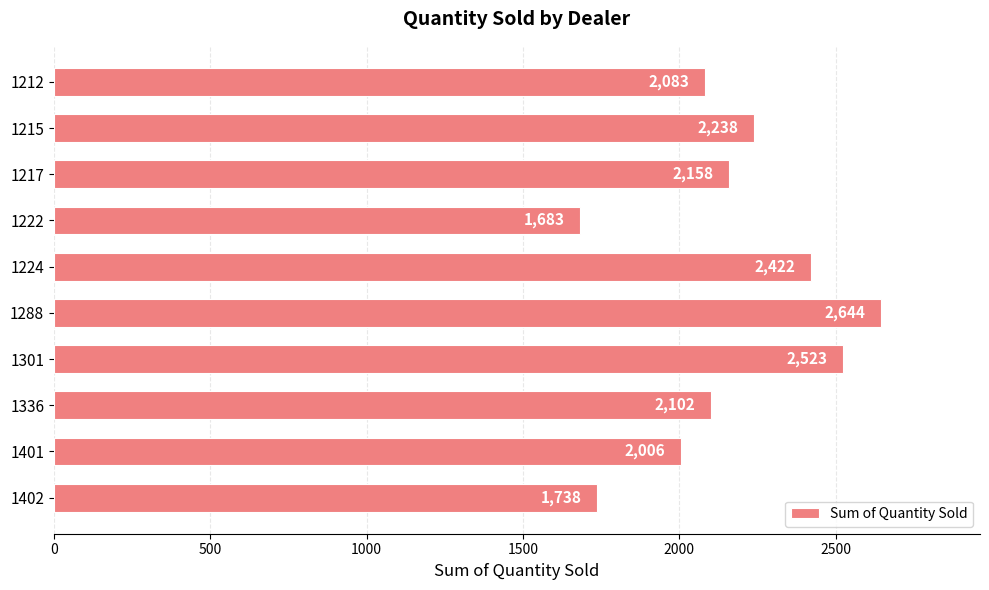

The value at 1288 is 4074. True or false?

False